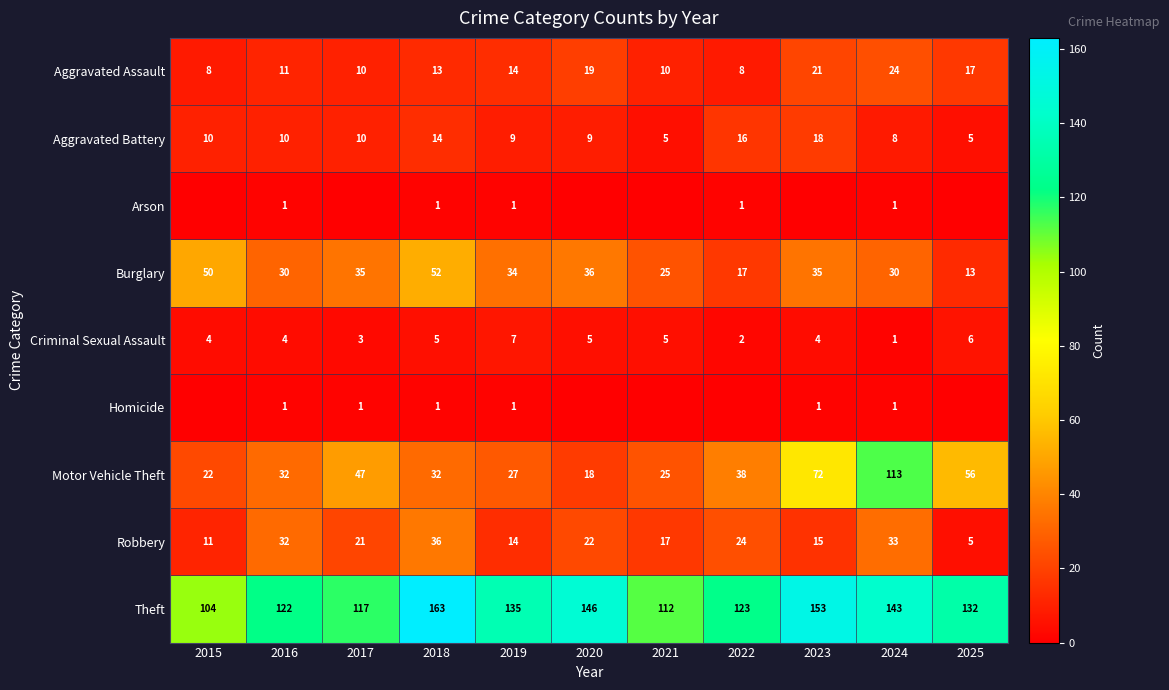

What is the total value across all series at 2016?

243